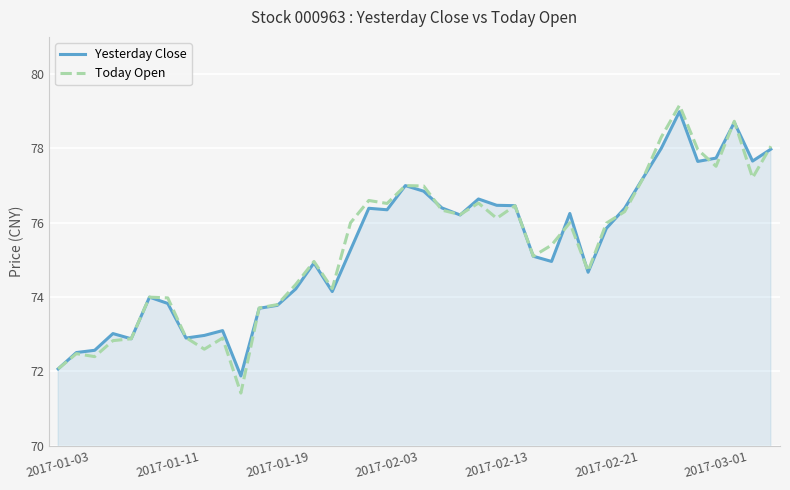

What is the maximum value shown in the chart?

79.2